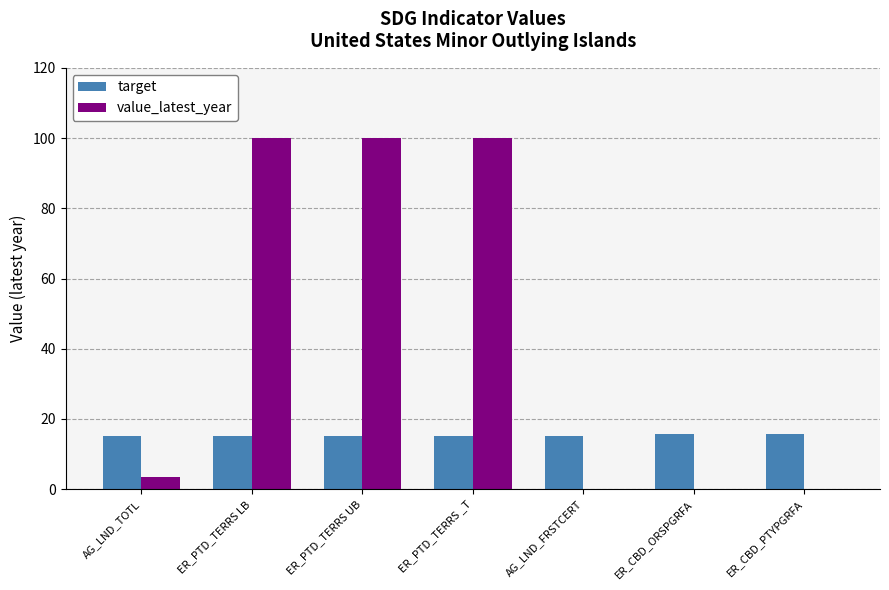

How many data points does each series have?

7